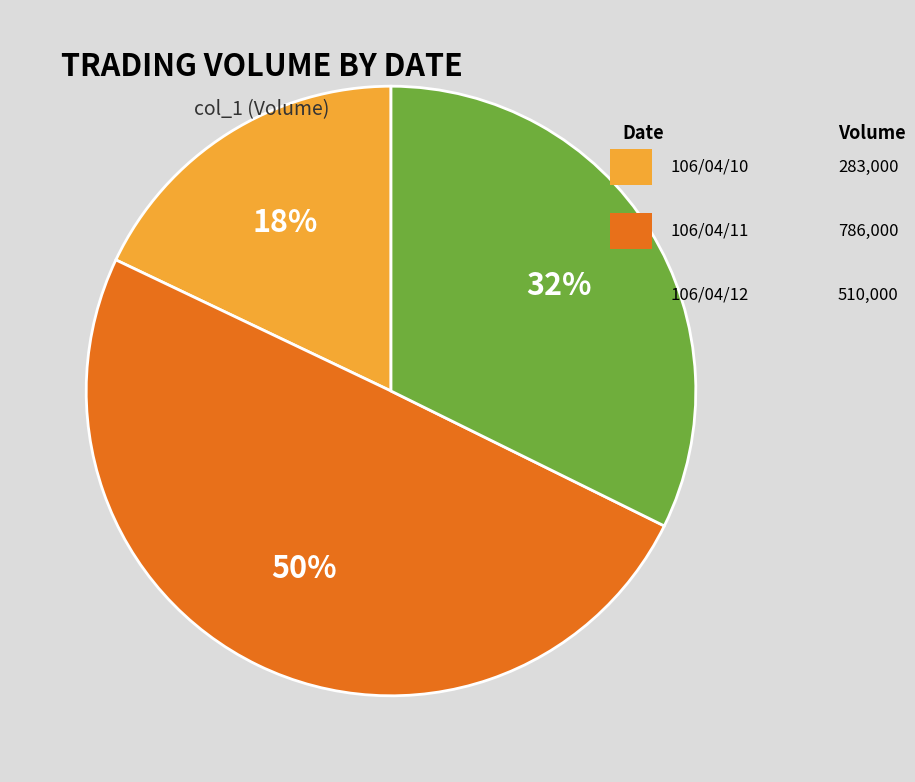

To the nearest percent, what is the average slice percentage?

33%